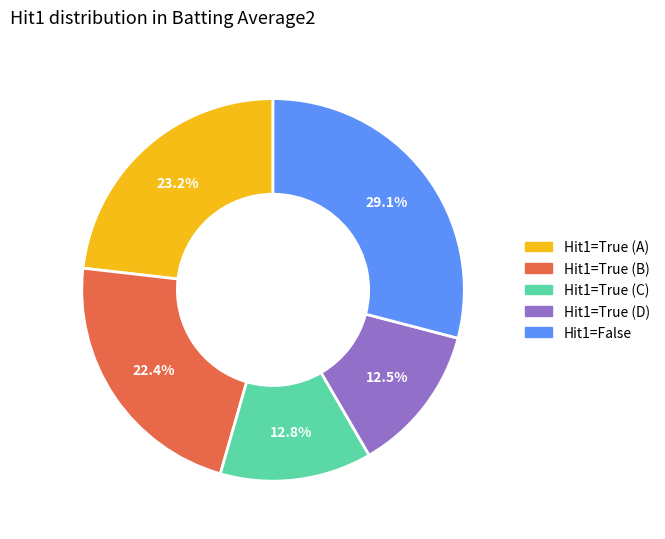

To the nearest percent, what is the average slice percentage?

20%